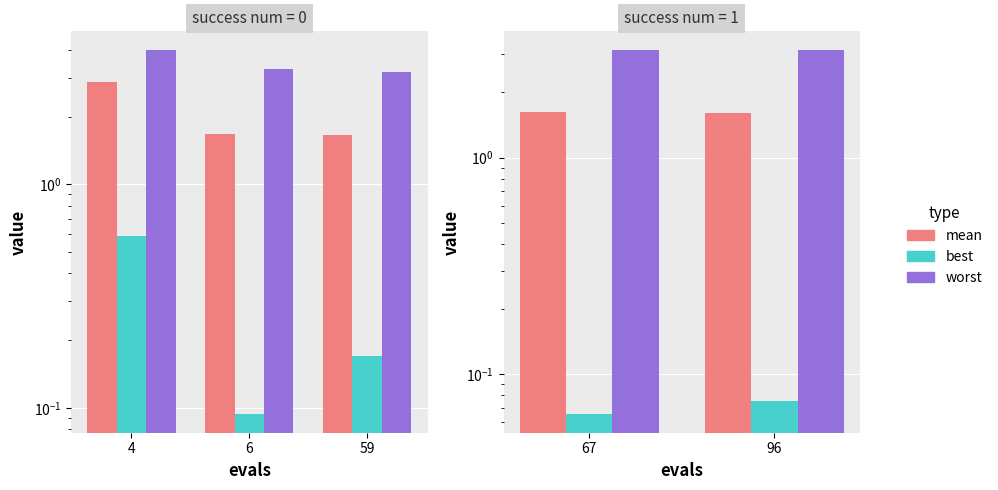

What are all the series names shown in the legend?

mean, best, worst